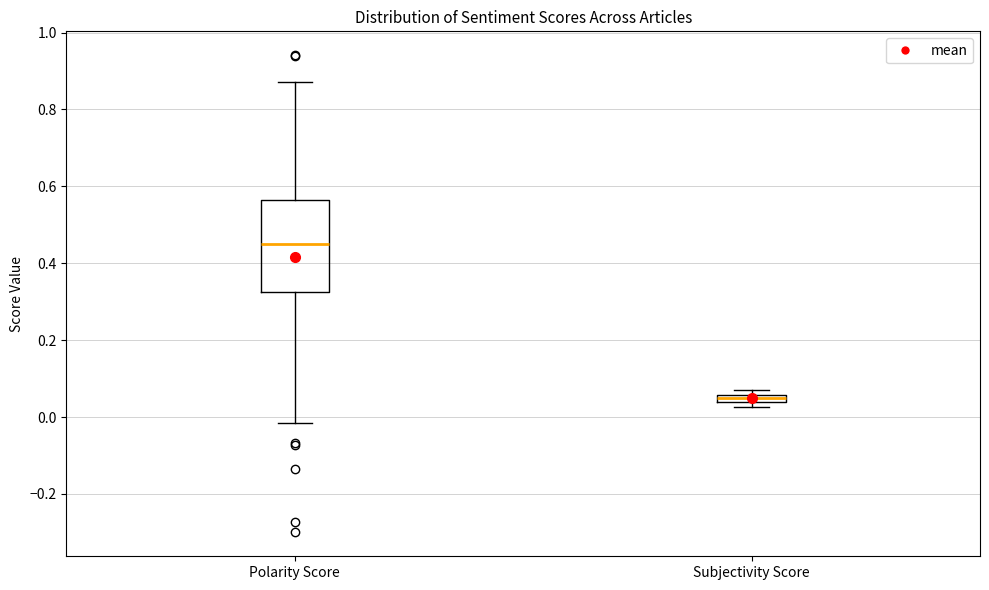

Which box is the tallest, from its lower edge to its upper edge?

Polarity Score